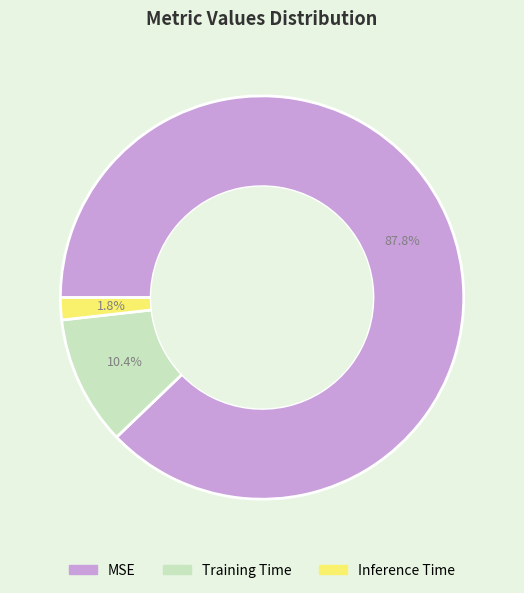

Do MSE and Inference Time together represent more than half of the pie?

Yes